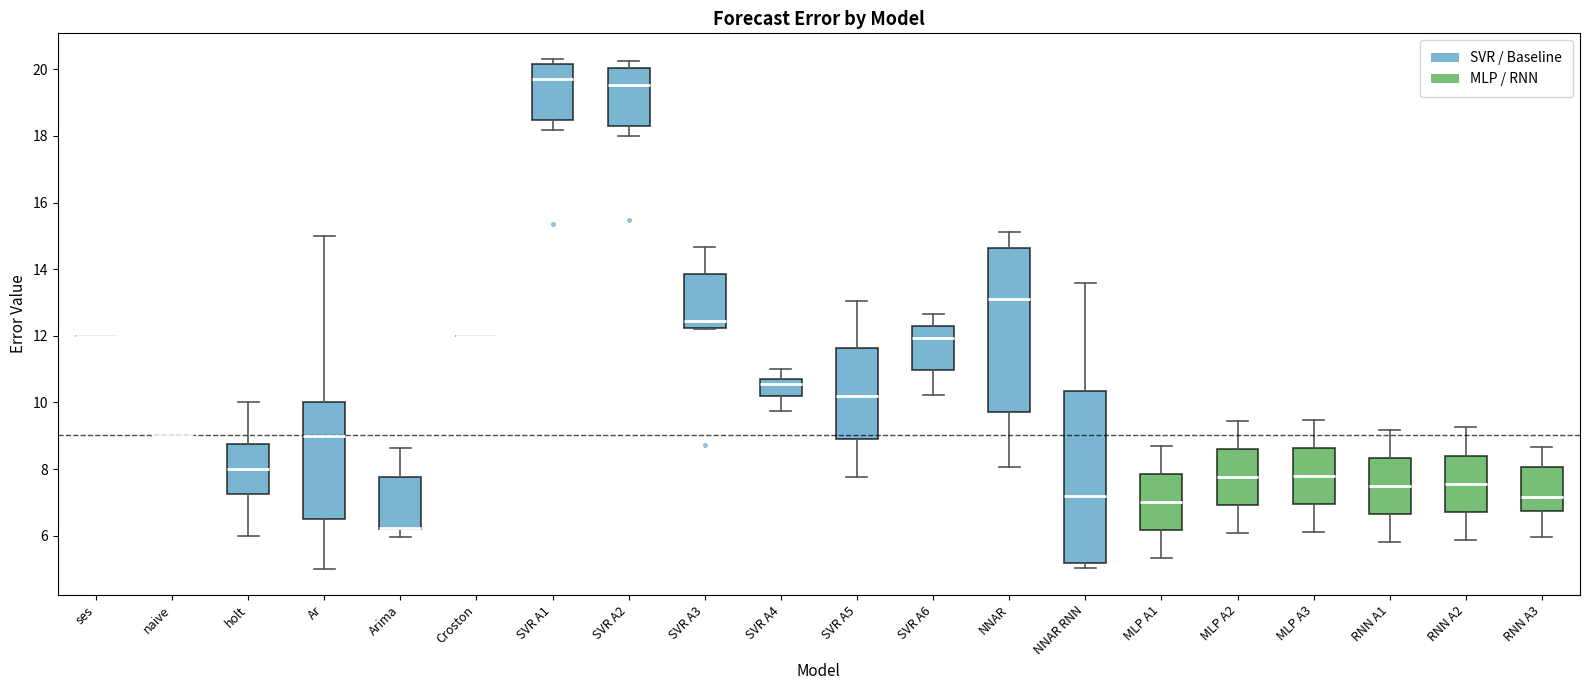

Reading left to right, transcribe this box plot: for each box, give where its median line is, the range the box spans, and where its two whiskers end, as read against the y-axis. The values are not printed on the chart, so give them approximately, as read against the axis.

ses: box collapsed to a line at 12.0, whiskers 12.0 to 12.0
naive: box collapsed to a line at 9.0, whiskers 9.0 to 9.0
holt: median 8.0, box 7.2 to 8.8, whiskers 6.0 to 10.0
Ar: median 9.0, box 6.6 to 10.0, whiskers 5.0 to 15.0
Arima: median 6.2 (drawn on the box's lower edge), box 6.2 to 7.8, whiskers 6.0 to 8.6
Croston: box collapsed to a line at 12.0, whiskers 12.0 to 12.0
SVR A1: median 19.6, box 18.4 to 20.2, whiskers 18.2 to 20.4
SVR A2: median 19.6, box 18.4 to 20.0, whiskers 18.0 to 20.2
SVR A3: median 12.4, box 12.2 to 13.8, whiskers 12.2 to 14.6
SVR A4: median 10.6, box 10.2 to 10.8, whiskers 9.8 to 11.0
SVR A5: median 10.2, box 8.8 to 11.6, whiskers 7.8 to 13.0
SVR A6: median 12.0, box 11.0 to 12.2, whiskers 10.2 to 12.6
NNAR: median 13.0, box 9.8 to 14.6, whiskers 8.0 to 15.2
NNAR RNN: median 7.2, box 5.2 to 10.4, whiskers 5.0 to 13.6
MLP A1: median 7.0, box 6.2 to 7.8, whiskers 5.4 to 8.6
MLP A2: median 7.8, box 7.0 to 8.6, whiskers 6.0 to 9.4
MLP A3: median 7.8, box 7.0 to 8.6, whiskers 6.2 to 9.4
RNN A1: median 7.6, box 6.6 to 8.4, whiskers 5.8 to 9.2
RNN A2: median 7.6, box 6.8 to 8.4, whiskers 5.8 to 9.2
RNN A3: median 7.2, box 6.8 to 8.0, whiskers 6.0 to 8.6